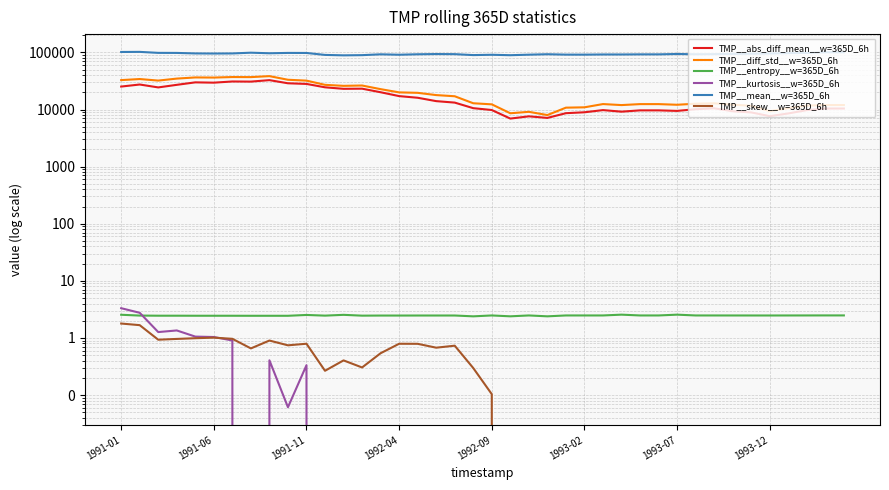

The value of TMP__abs_diff_mean__w=365D_6h at 1992-04 is 17158.0. True or false?

True